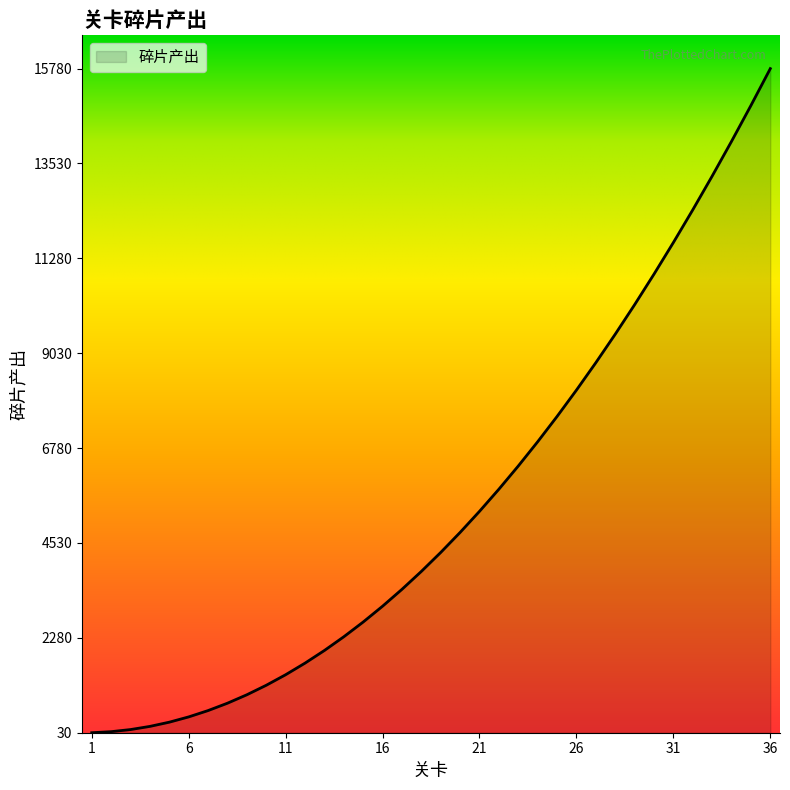

What is the greatest value displayed?

15780